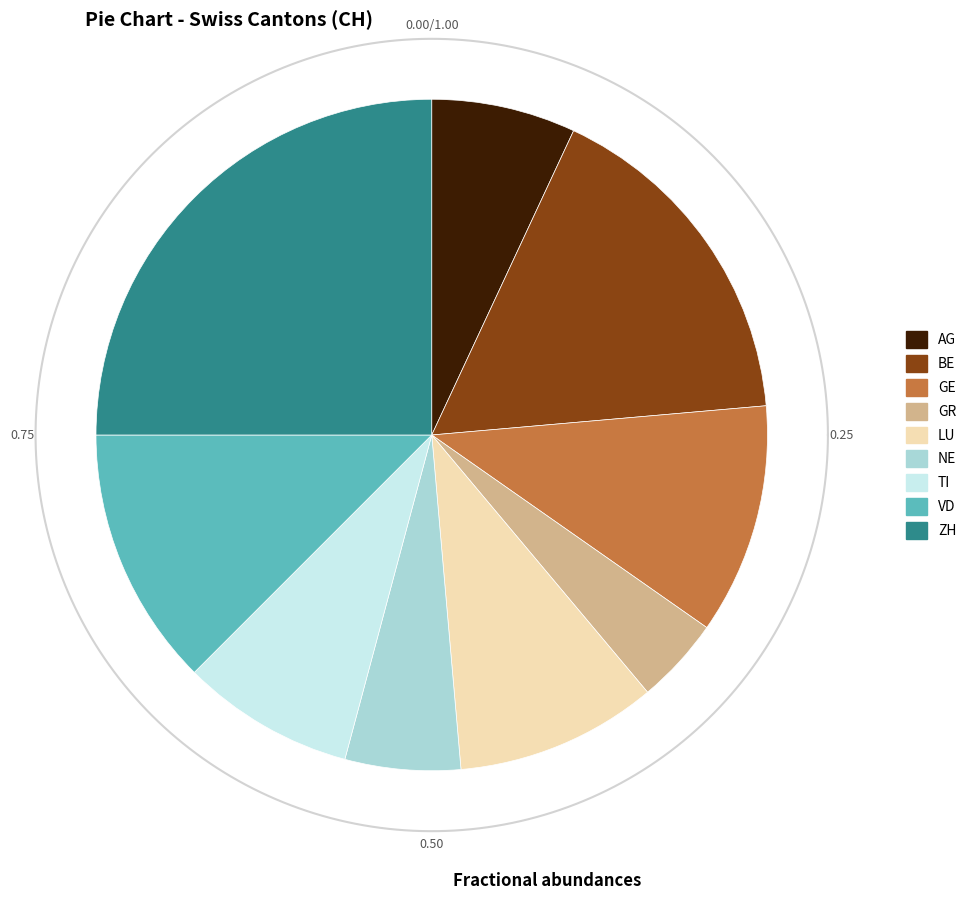

How many segments does this pie chart have?

9